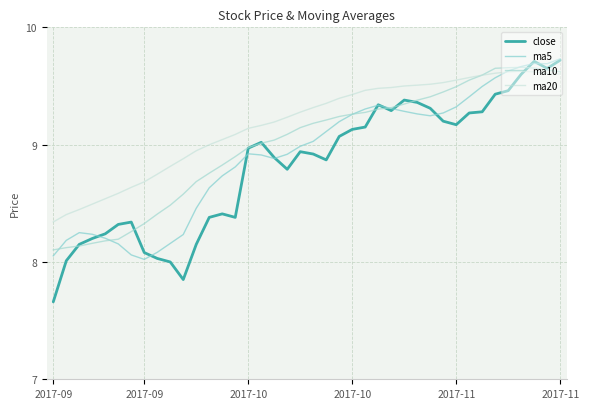

True or false: ma20 has more than 0 interior local peaks.

True